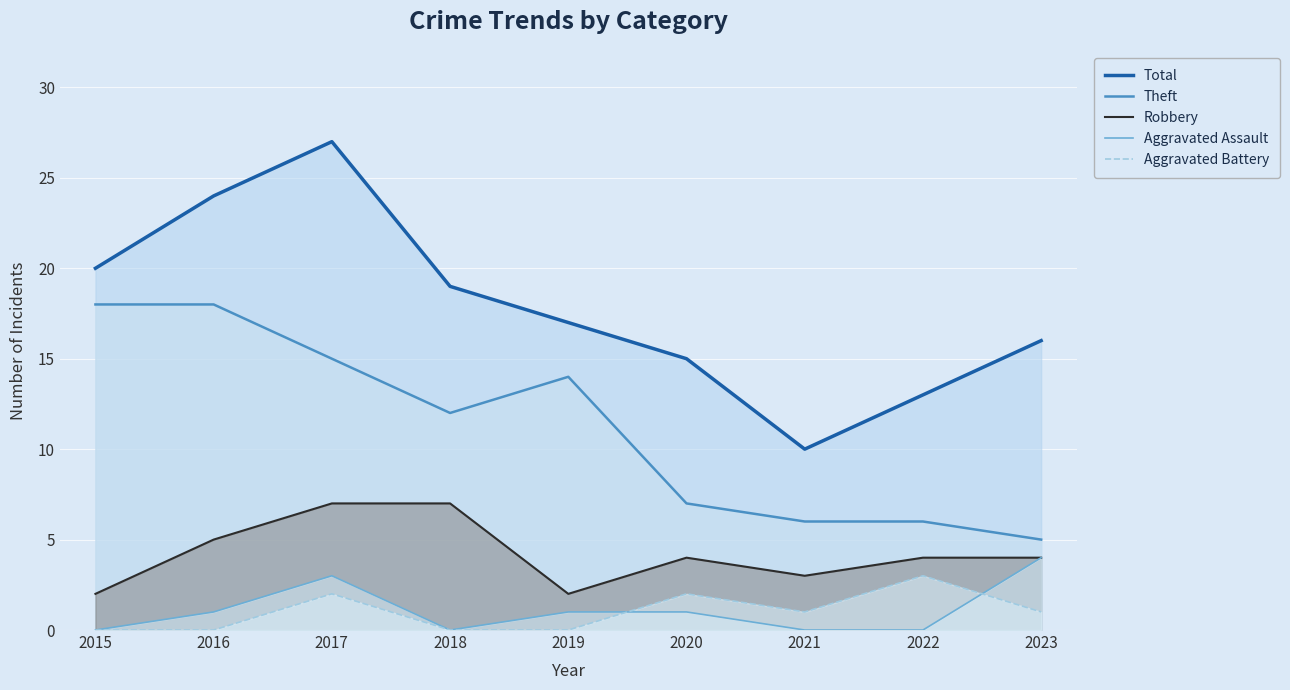

At which label is Theft closest to 11?

2018